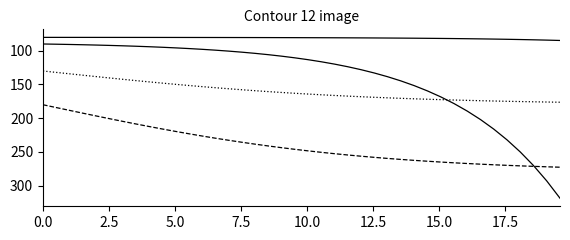

Reading left to right, extract all data points from this chart.

S: 80.2	80.2	80.2	80.2	80.2	80.2	80.3	80.3	80.3	80.3	80.3	80.3	80.4	80.4	80.4	80.4	80.5	80.5	80.6	80.6	80.7	80.7	80.8	80.9	81.0	81.1	81.2	81.3	81.4	81.6	81.8	82.0	82.2	82.4	82.7	83.0	83.4	83.8	84.3	84.8
I: 90.0	90.3	90.7	91.1	91.6	92.1	92.7	93.3	94.0	94.9	95.8	96.8	97.9	99.1	100.5	102.1	103.9	105.8	108.0	110.5	113.3	116.4	119.8	123.7	128.1	133.0	138.5	144.7	151.7	159.5	168.3	178.2	189.4	201.9	216.1	232.0	249.9	270.1	292.9	318.5
C: 180.0	184.2	188.3	192.5	196.6	200.6	204.6	208.4	212.2	215.9	219.5	223.0	226.3	229.5	232.6	235.6	238.4	241.1	243.6	246.1	248.3	250.5	252.5	254.5	256.3	258.0	259.5	261.0	262.4	263.7	264.9	266.0	267.1	268.0	268.9	269.8	270.6	271.3	271.9	272.6
D: 130.0	132.1	134.2	136.2	138.3	140.3	142.3	144.2	146.1	148.0	149.8	151.5	153.2	154.8	156.3	157.8	159.2	160.5	161.8	163.0	164.2	165.3	166.3	167.2	168.1	169.0	169.8	170.5	171.2	171.8	172.5	173.0	173.5	174.0	174.5	174.9	175.3	175.6	176.0	176.3